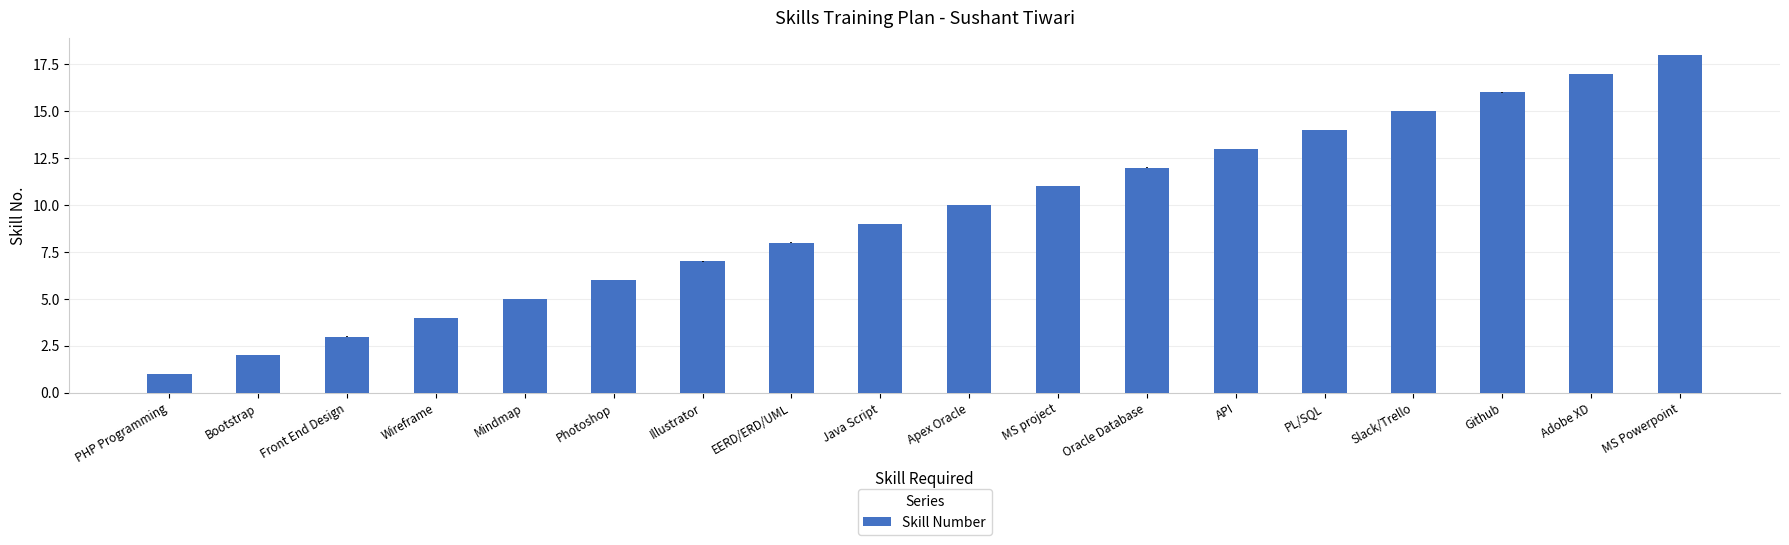

How many bars are there in total?

18